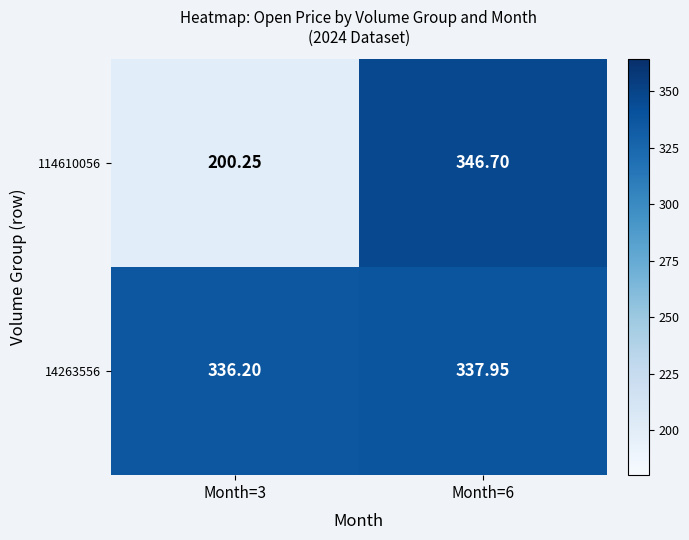

Is the value of 14263556 at Month=3 greater than the value of 114610056 at Month=6?

No